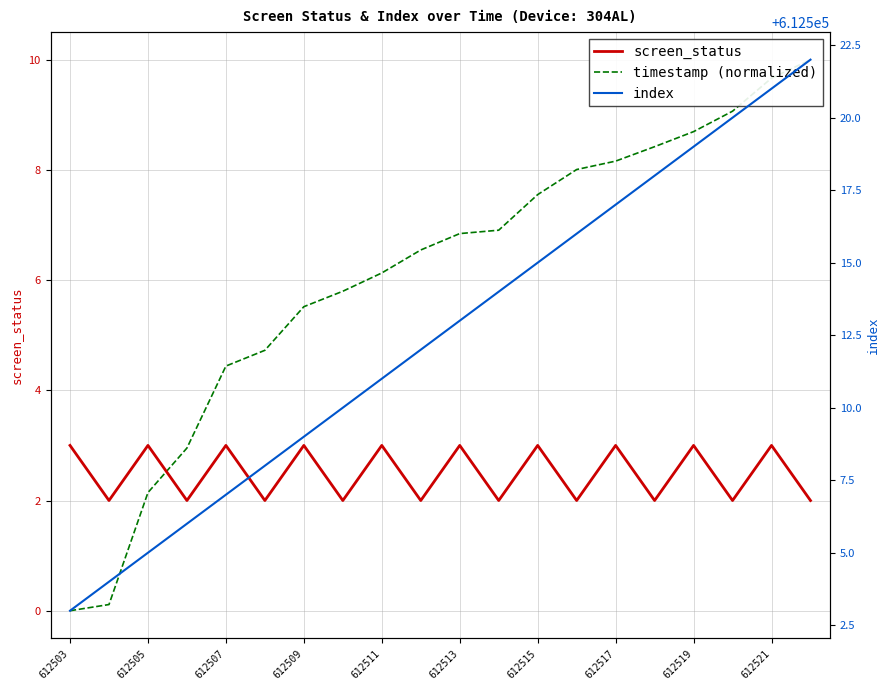

True or false: screen_status has a value of 3 at 612513.

True